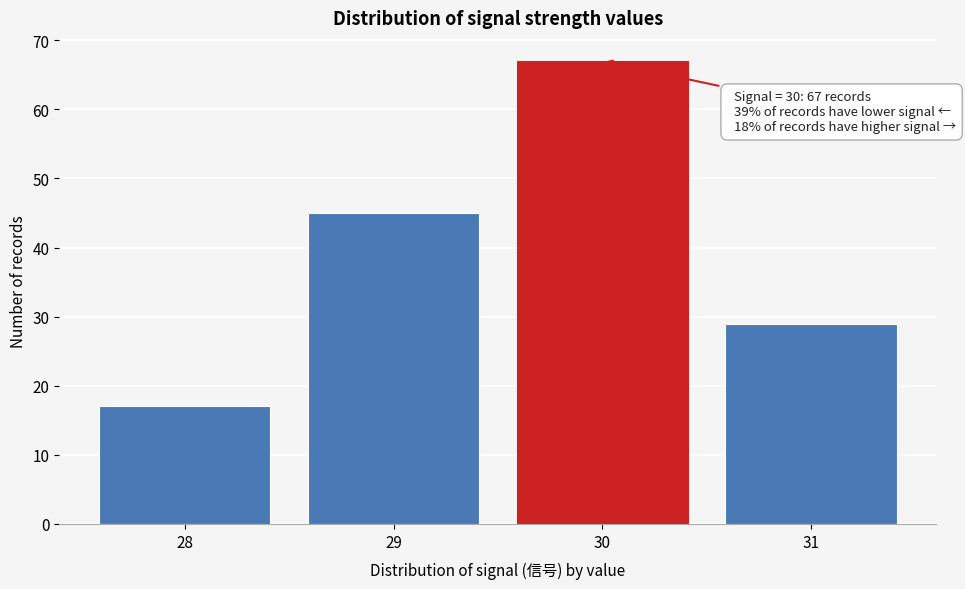

Reading left to right, what are all the values shown in this chart?

17	45	67	29